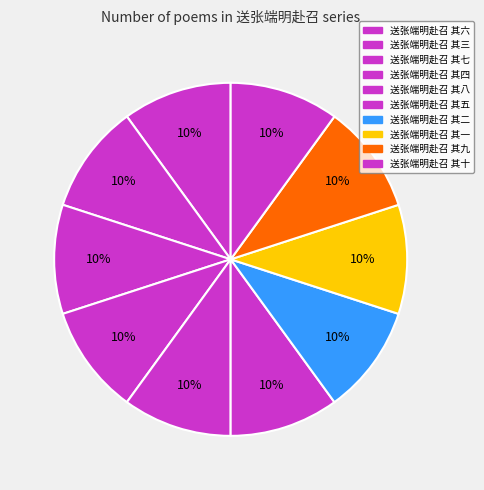

Count the number of slices in the pie.

10